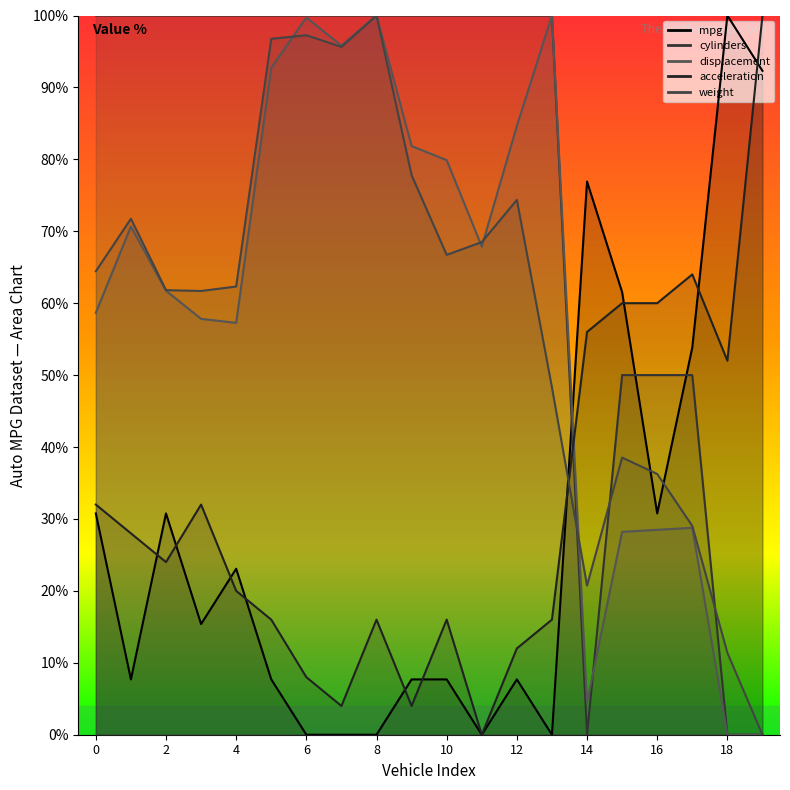

Where do weight and cylinders first cross each other?

13 and 14